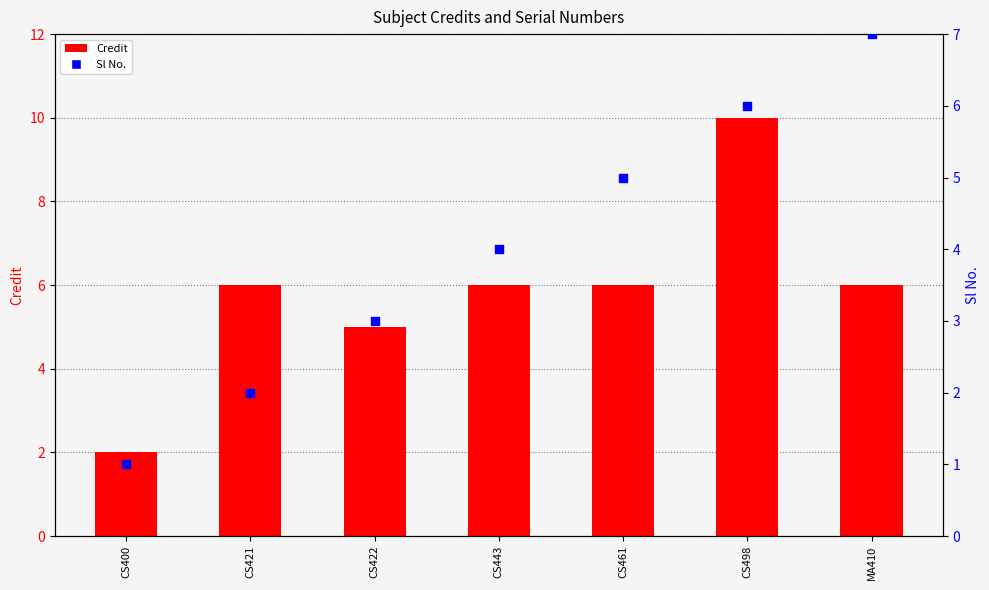

What is the total value across all series at CS422?

8